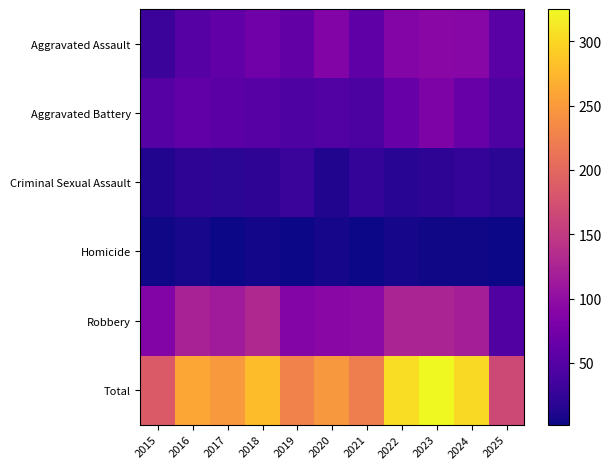

Which label corresponds to the smallest value in the chart?

2017